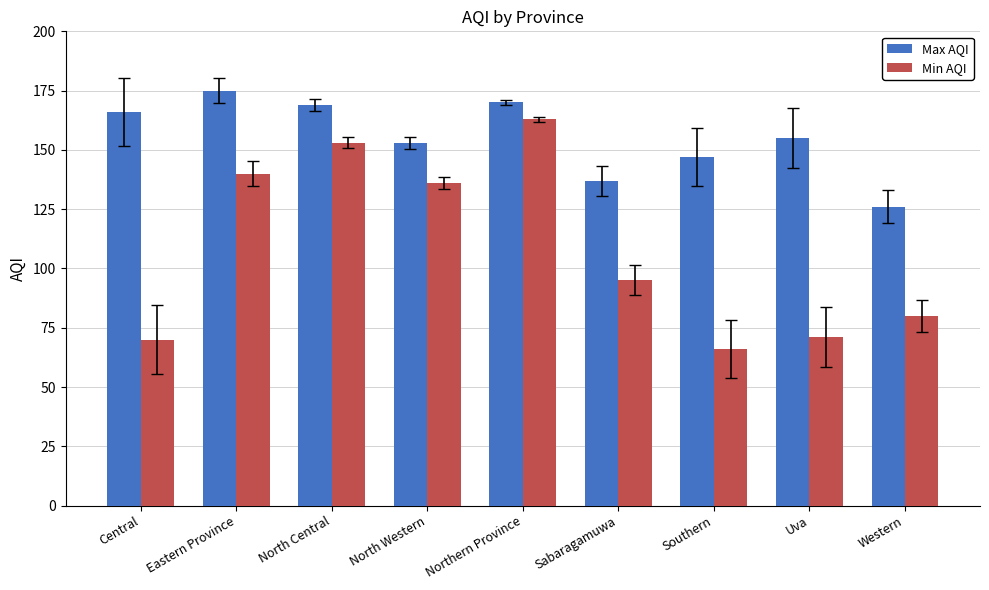

The value of Max AQI at Sabaragamuwa is 53. True or false?

False